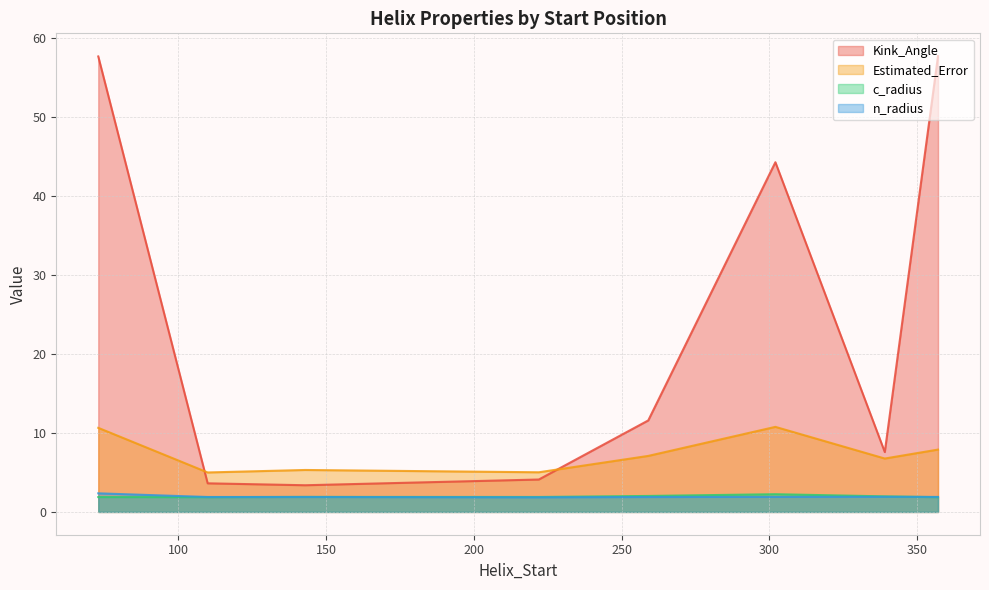

True or false: Estimated_Error and n_radius intersect in this chart.

False